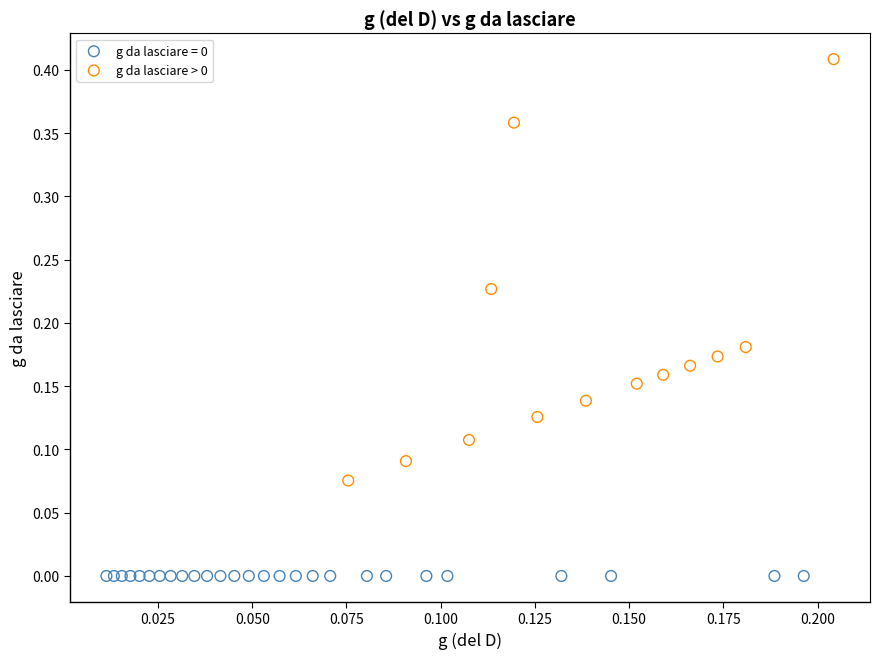

Which series reaches the maximum Y coordinate?

g da lasciare > 0